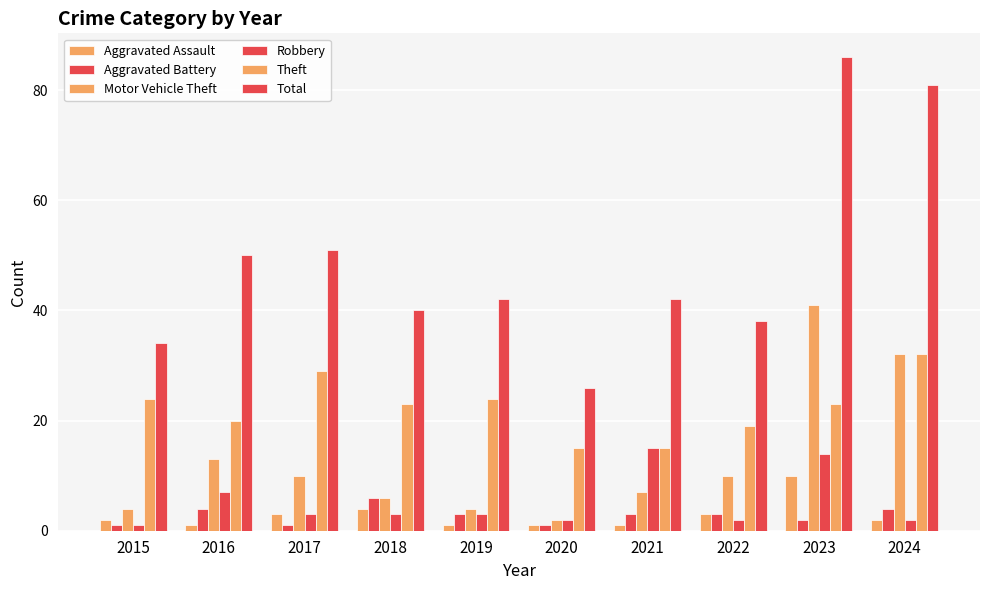

How many series are shown in this chart?

6